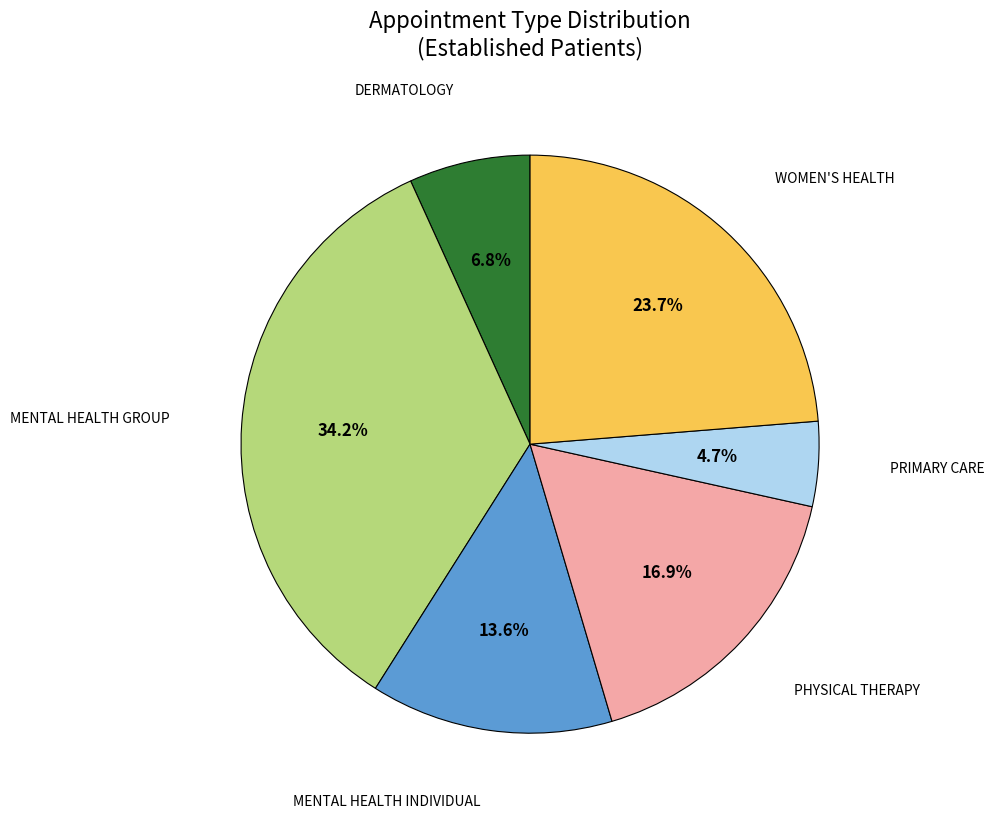

How many slices are in this pie chart?

6